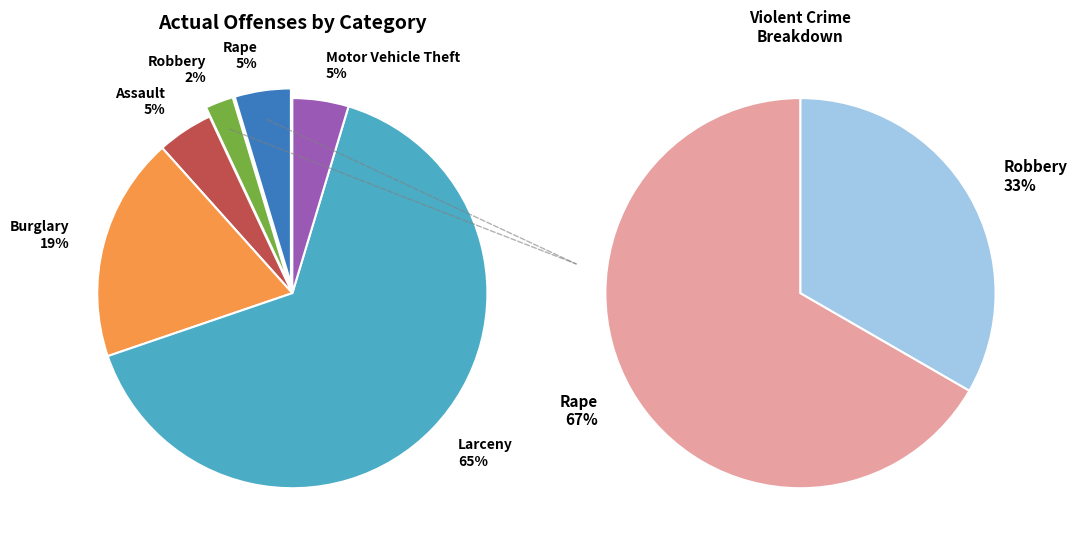

To the nearest percent, what is the average slice percentage?

17%